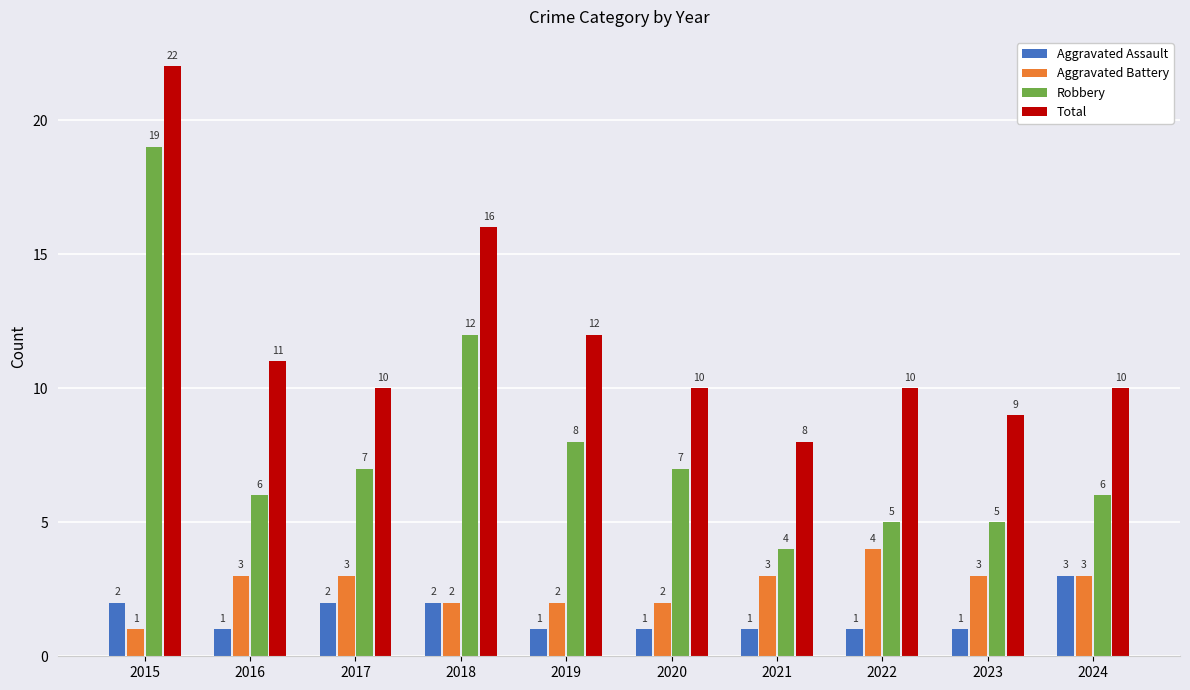

What is the lowest value of the Aggravated Battery series?

1